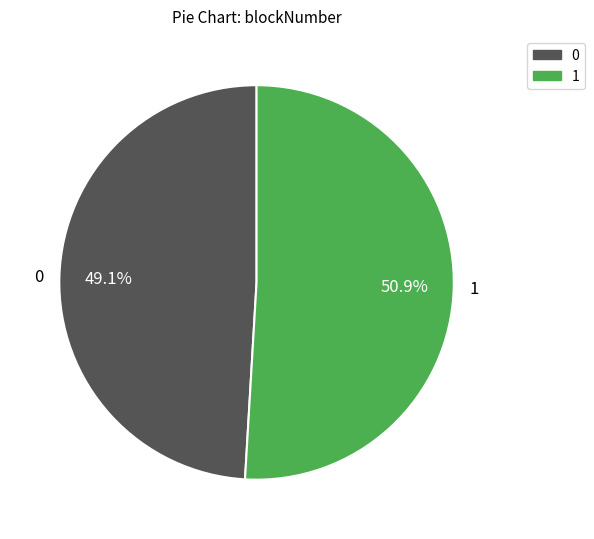

Between 1 and 0, which is larger?

1